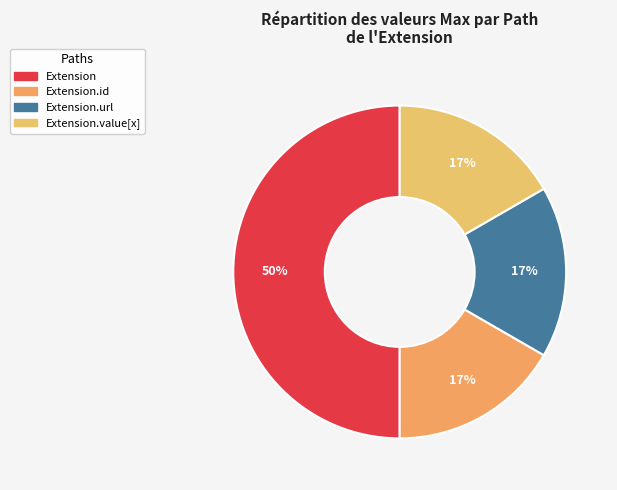

Count the number of slices in the pie.

4